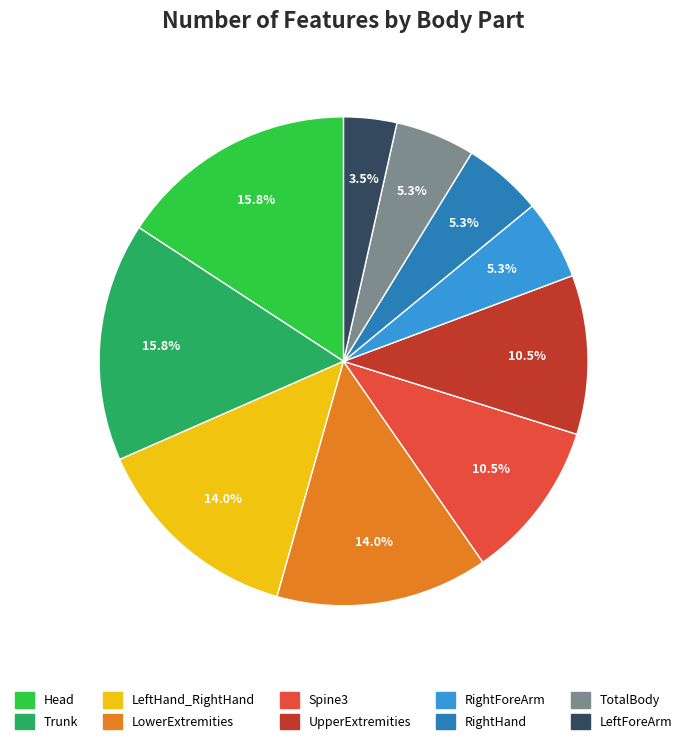

Is there a majority slice in this chart?

No